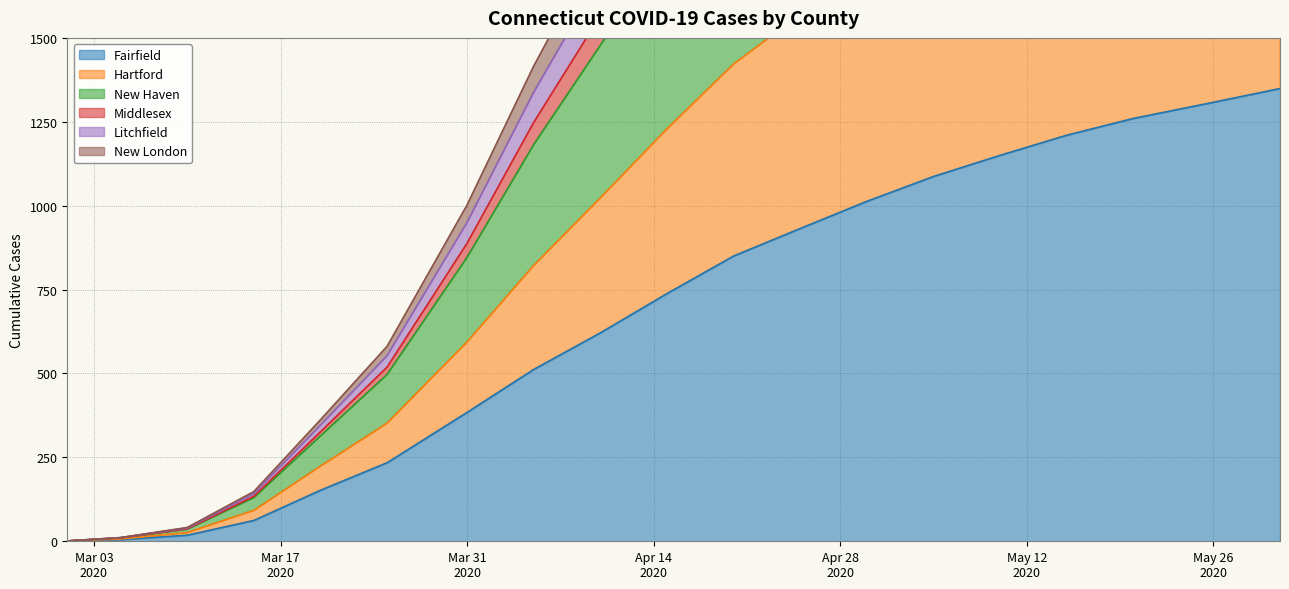

How many lines are shown in the chart?

6